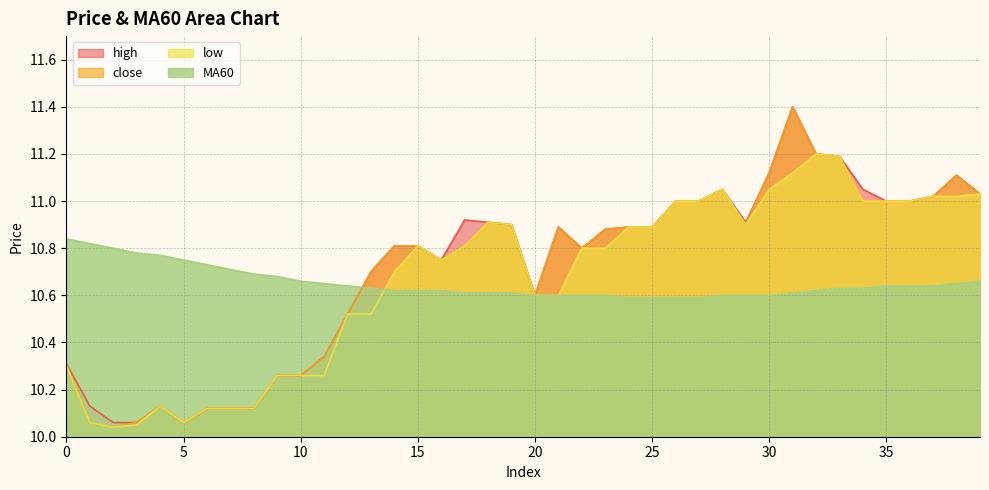

Reading left to right, transcribe all the data shown in this chart.

close: 10.3	10.1	10.0	10.1	10.1	10.1	10.1	10.1	10.1	10.3	10.3	10.3	10.5	10.7	10.8	10.8	10.8	10.8	10.9	10.9	10.6	10.9	10.8	10.9	10.9	10.9	11.0	11.0	11.1	10.9	11.1	11.4	11.2	11.2	11.0	11.0	11.0	11.0	11.1	11.0
MA60: 10.8	10.8	10.8	10.8	10.8	10.8	10.7	10.7	10.7	10.7	10.7	10.7	10.6	10.6	10.6	10.6	10.6	10.6	10.6	10.6	10.6	10.6	10.6	10.6	10.6	10.6	10.6	10.6	10.6	10.6	10.6	10.6	10.6	10.6	10.6	10.6	10.6	10.6	10.7	10.7
high: 10.3	10.1	10.1	10.1	10.1	10.1	10.1	10.1	10.1	10.3	10.3	10.3	10.5	10.7	10.8	10.8	10.8	10.9	10.9	10.9	10.6	10.9	10.8	10.9	10.9	10.9	11.0	11.0	11.1	10.9	11.1	11.4	11.2	11.2	11.1	11.0	11.0	11.0	11.1	11.0
low: 10.3	10.1	10.0	10.1	10.1	10.1	10.1	10.1	10.1	10.3	10.3	10.3	10.5	10.5	10.7	10.8	10.8	10.8	10.9	10.9	10.6	10.6	10.8	10.8	10.9	10.9	11.0	11.0	11.1	10.9	11.1	11.1	11.2	11.2	11.0	11.0	11.0	11.0	11.0	11.0